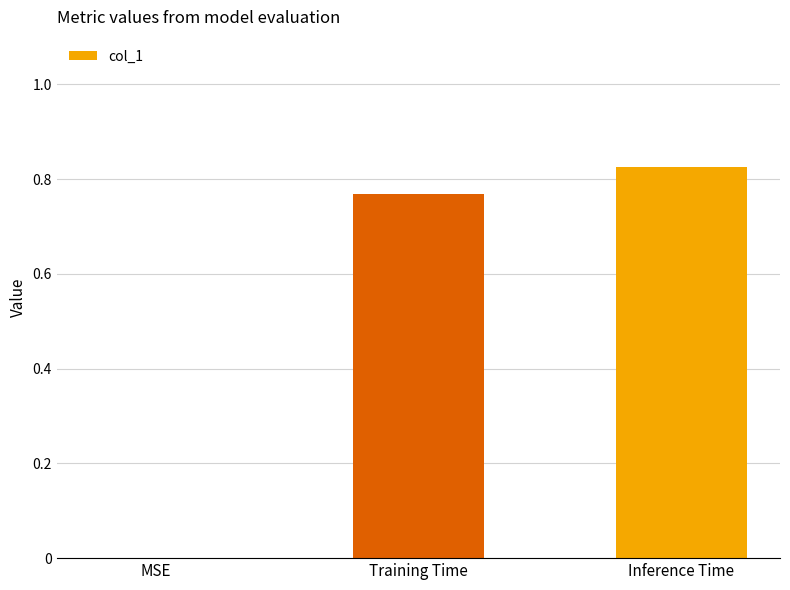

Is it true that the value at MSE is 0.4?

False